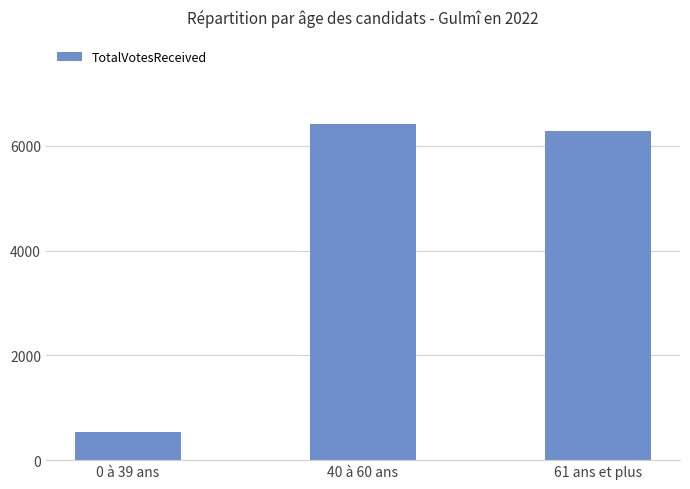

List the labels in order of value, smallest first.

0 à 39 ans, 61 ans et plus, 40 à 60 ans